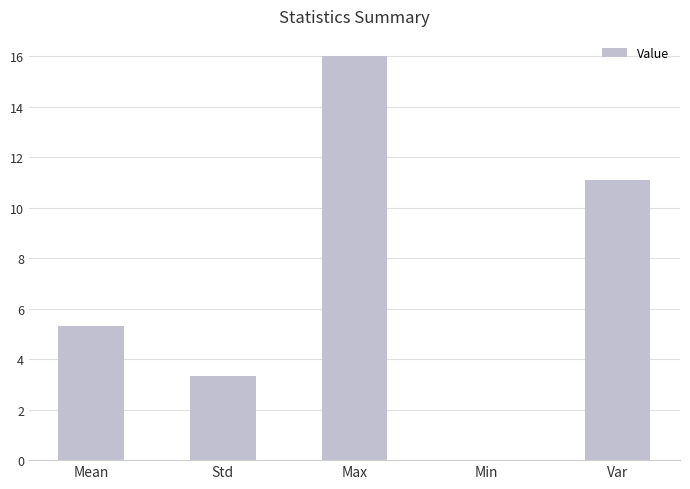

What is the sum of the values at Mean and Max?

21.3